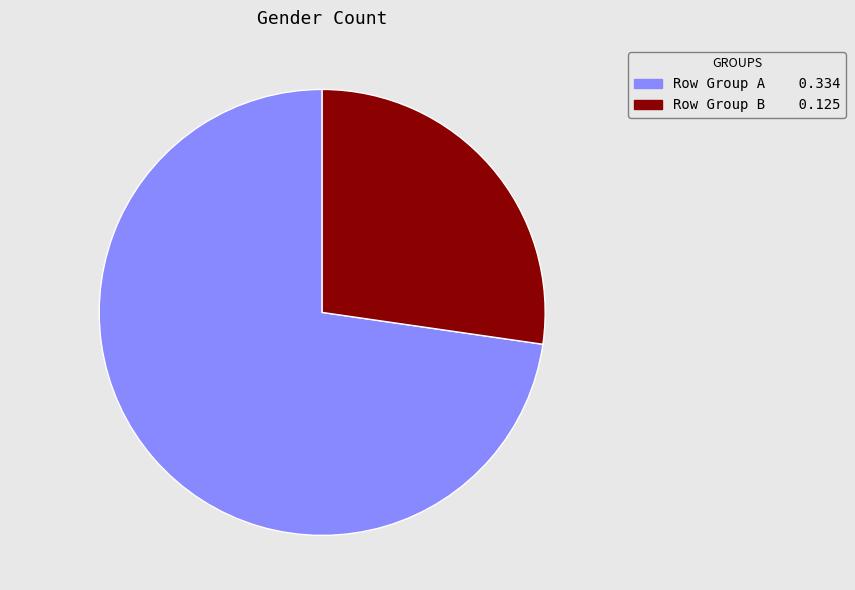

The Row Group A 0.334 slice represents 73% of the pie. True or false?

True